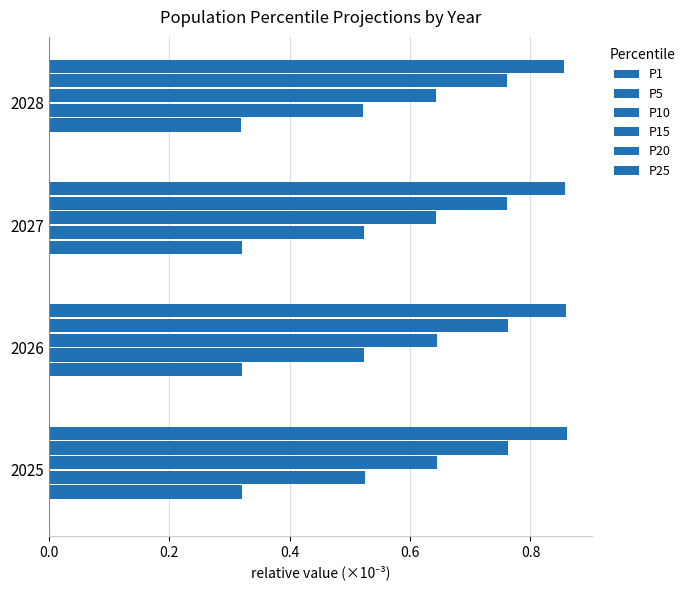

Rank the series by their maximum value, from lowest to highest.

P1, P5, P10, P15, P20, P25